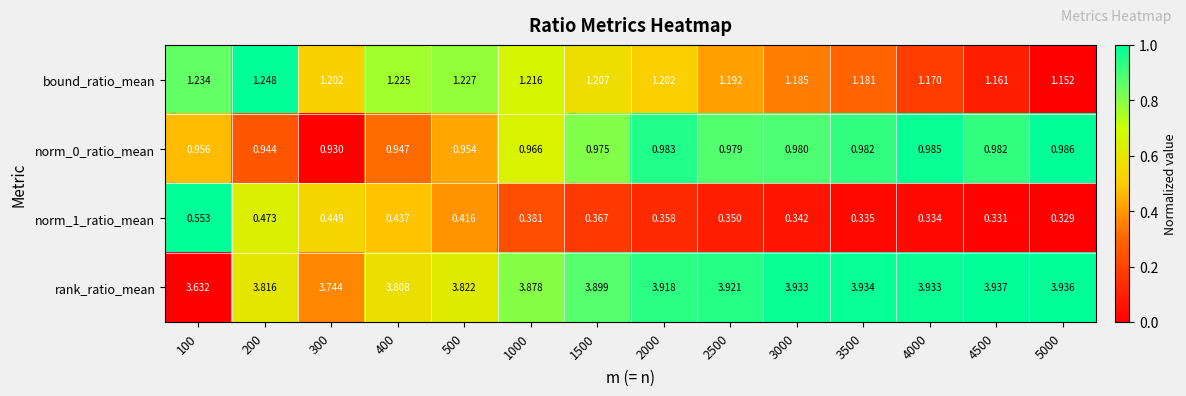

Which series has the largest total across all categories?

rank_ratio_mean